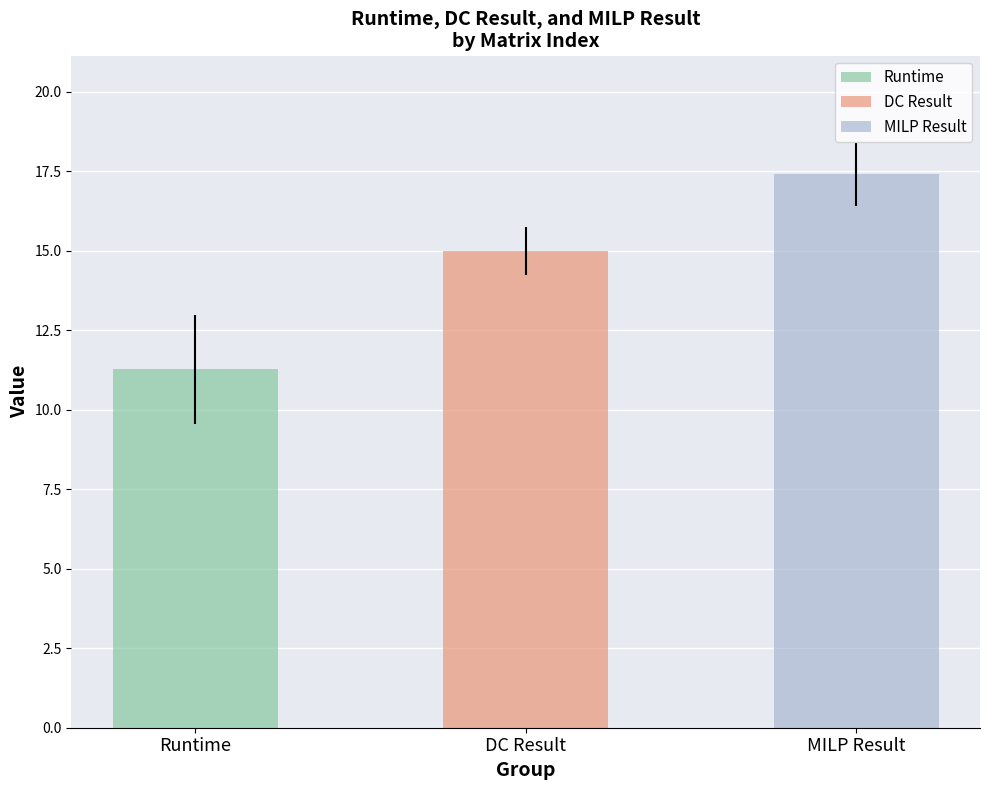

Does the chart contain any negative values?

No